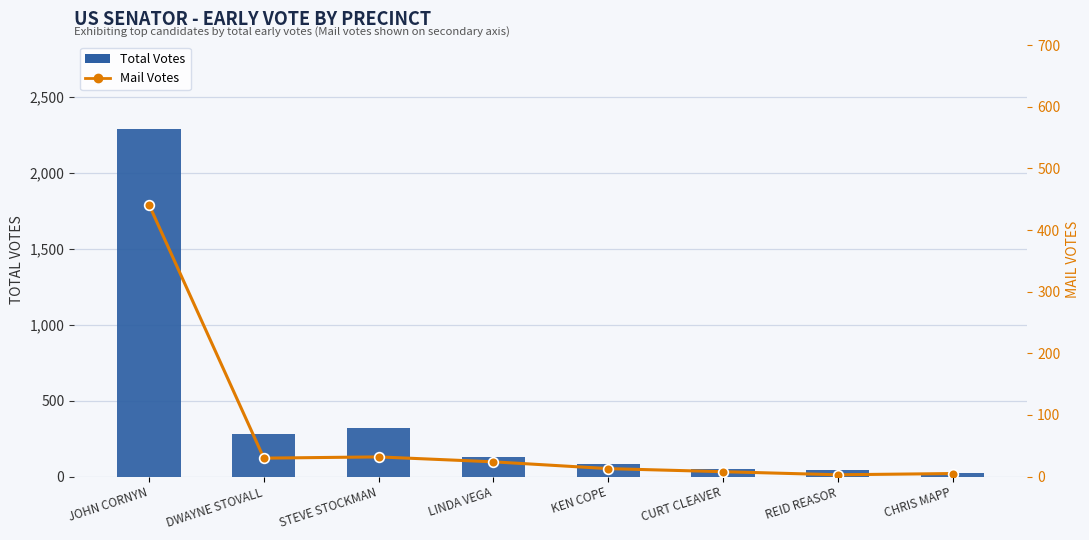

Reading left to right, list all the values displayed in this chart.

Total Votes: JOHN CORNYN=2289	DWAYNE STOVALL=278	STEVE STOCKMAN=318	LINDA VEGA=127	KEN COPE=81	CURT CLEAVER=51	REID REASOR=42	CHRIS MAPP=22
Mail Votes: JOHN CORNYN=441	DWAYNE STOVALL=30	STEVE STOCKMAN=32	LINDA VEGA=24	KEN COPE=13	CURT CLEAVER=8	REID REASOR=3	CHRIS MAPP=5